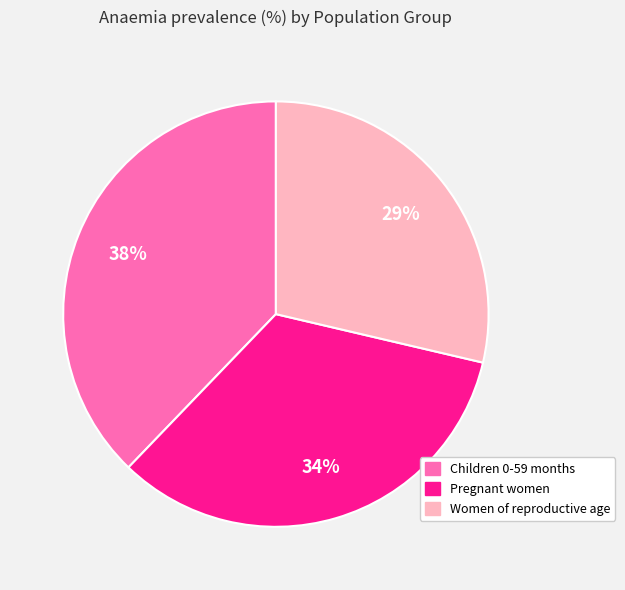

To the nearest percent, what is the average slice percentage?

33%